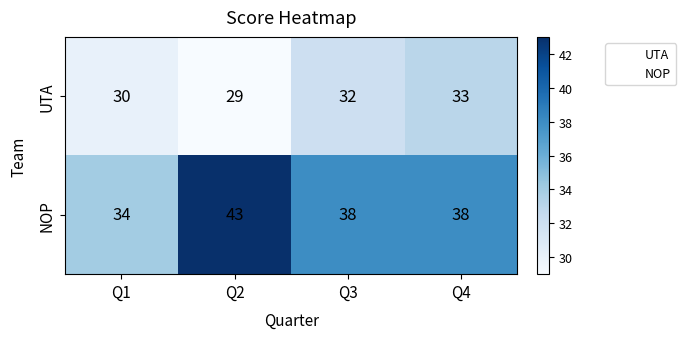

Rank the series by their maximum value, from lowest to highest.

UTA, NOP